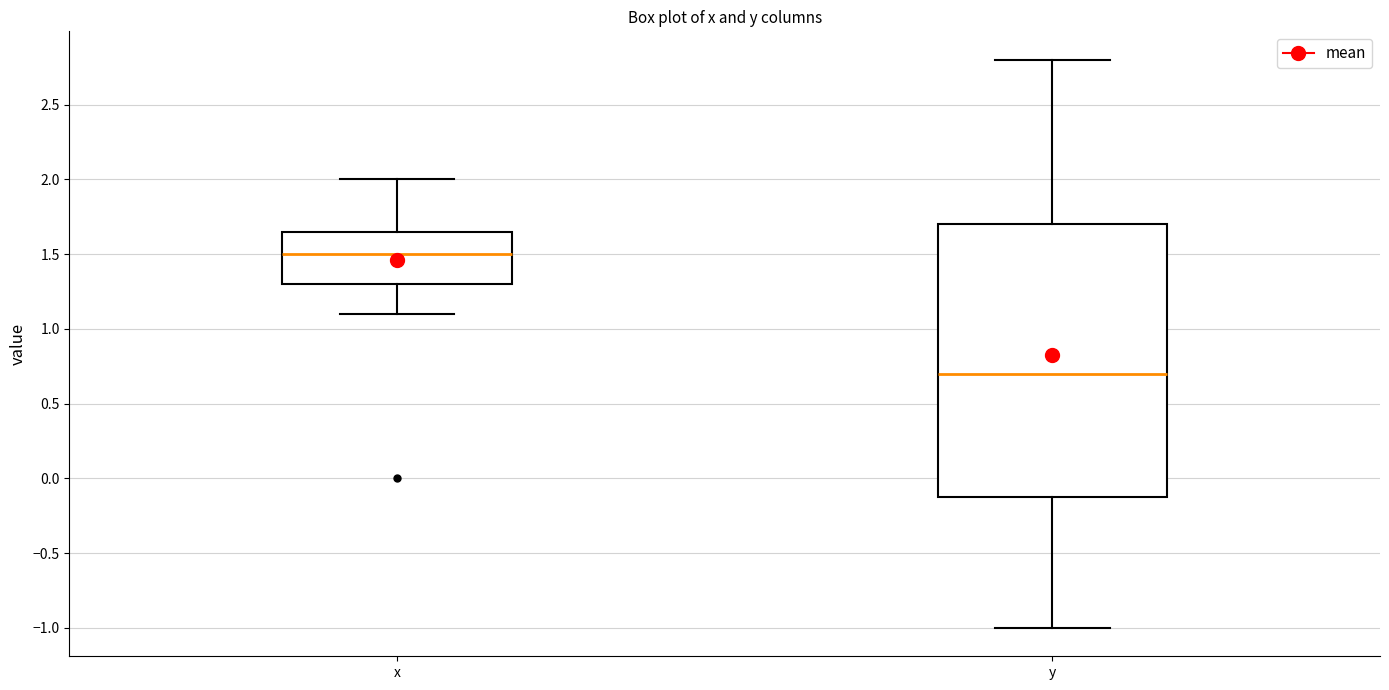

Where does the median line of the box for y sit on the y-axis? The values are not printed on the chart, so give them approximately, as read against the axis.

0.70